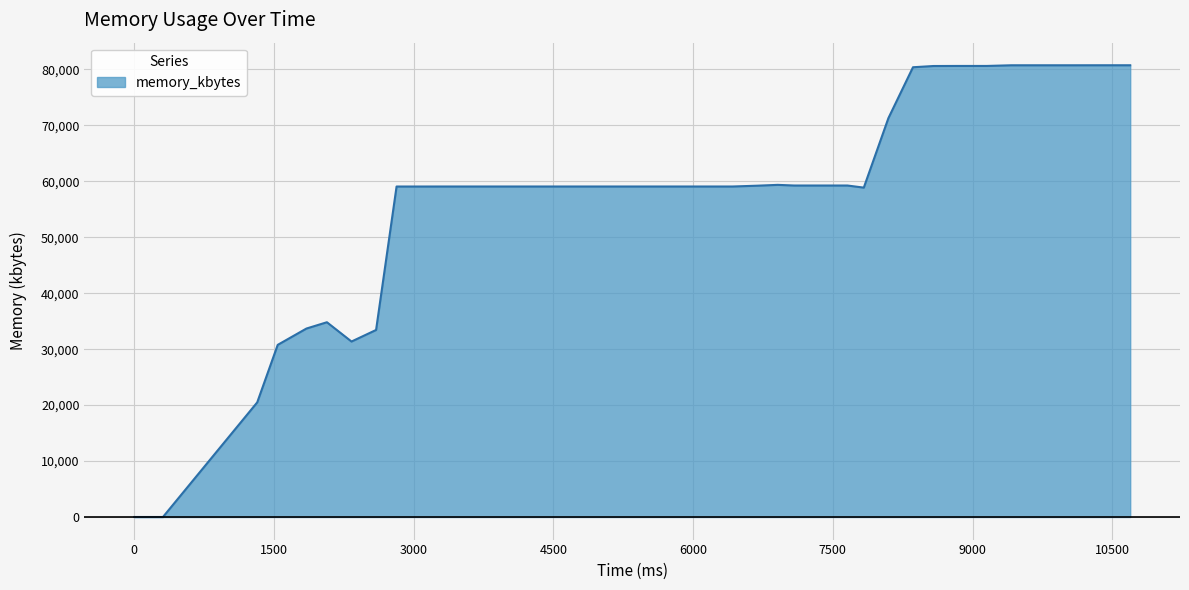

What is the greatest value displayed?

80748